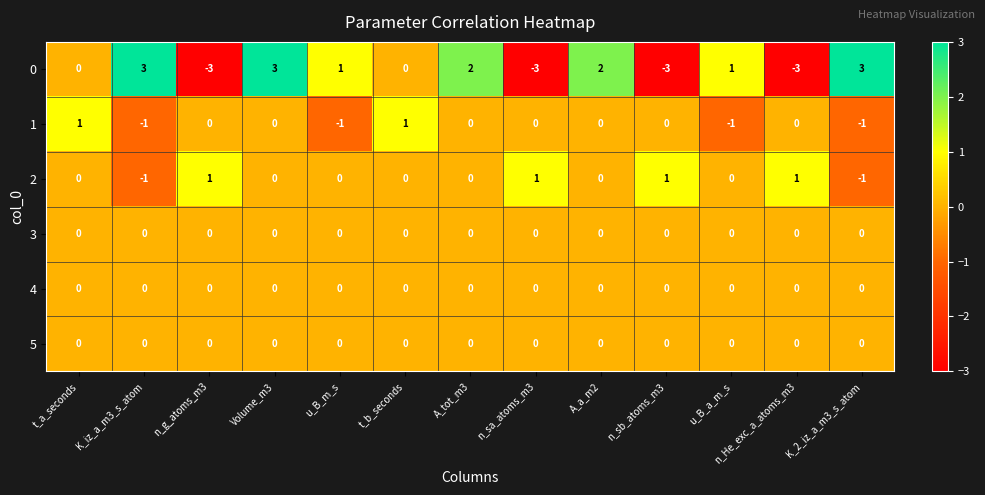

What is the difference between the 0 values at n_g_atoms_m3 and K_2_iz_a_m3_s_atom?

6